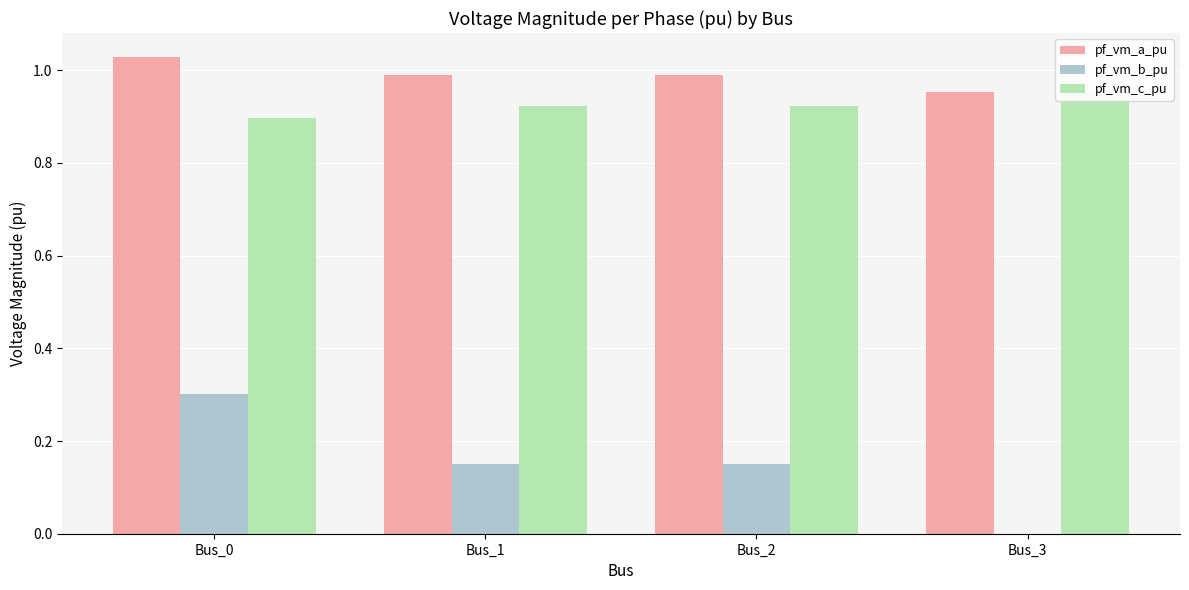

What are all the series names shown in the legend?

pf_vm_a_pu, pf_vm_b_pu, pf_vm_c_pu